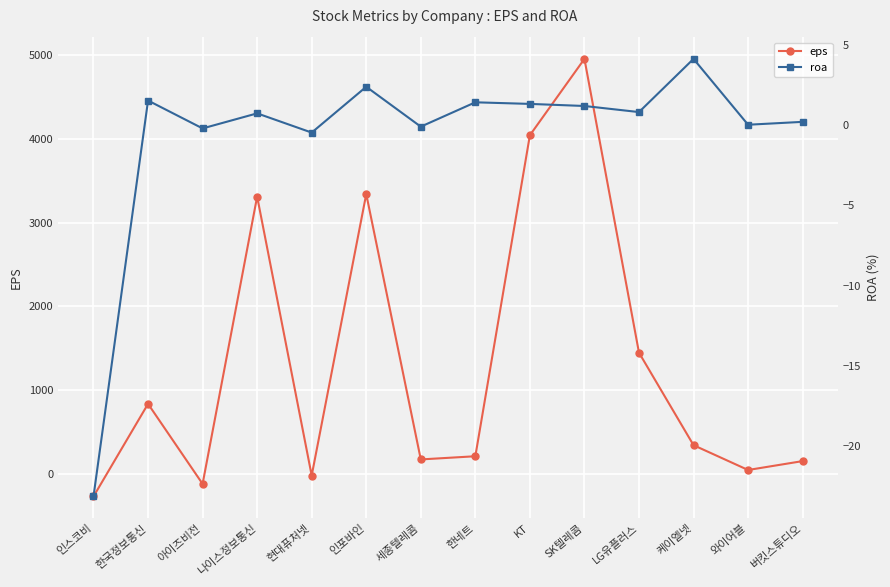

How many negative values does the roa series have?

4